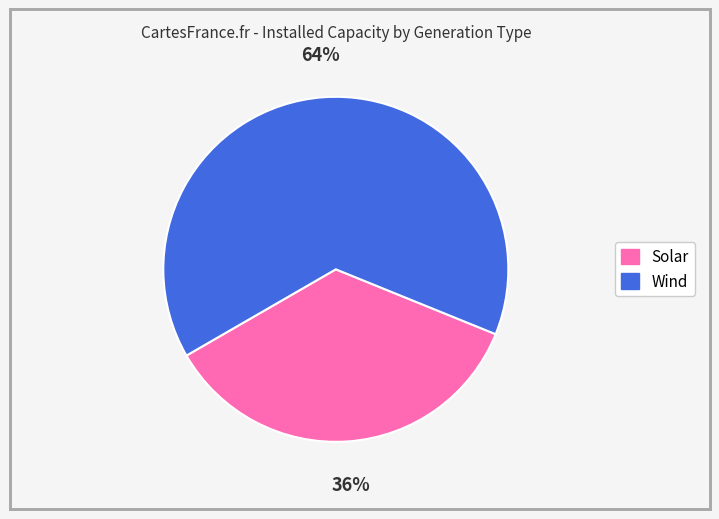

What percentage is the Solar slice, to the nearest percent?

36%